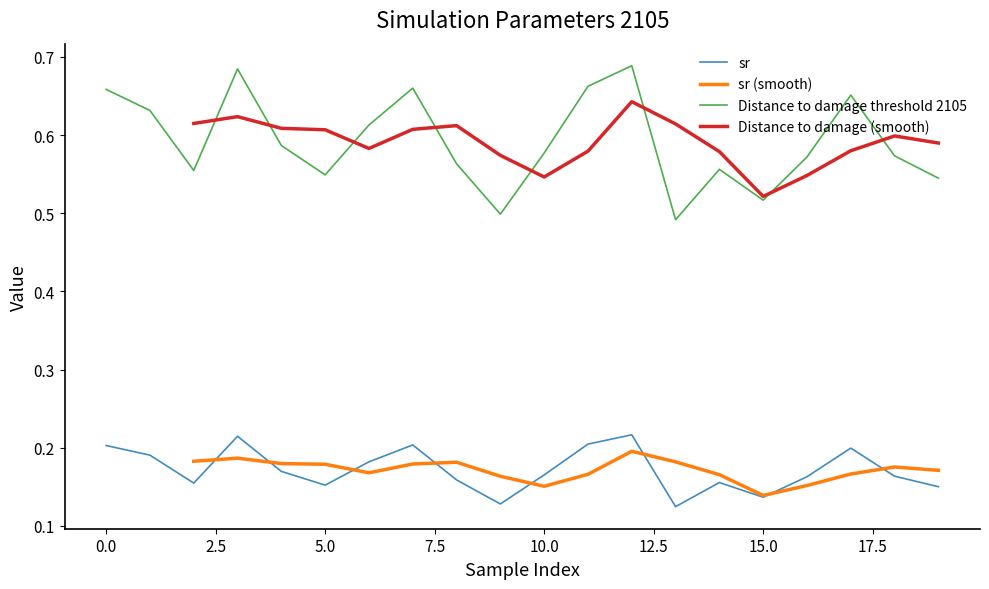

Which series has the largest total across all categories?

Disutility 2105